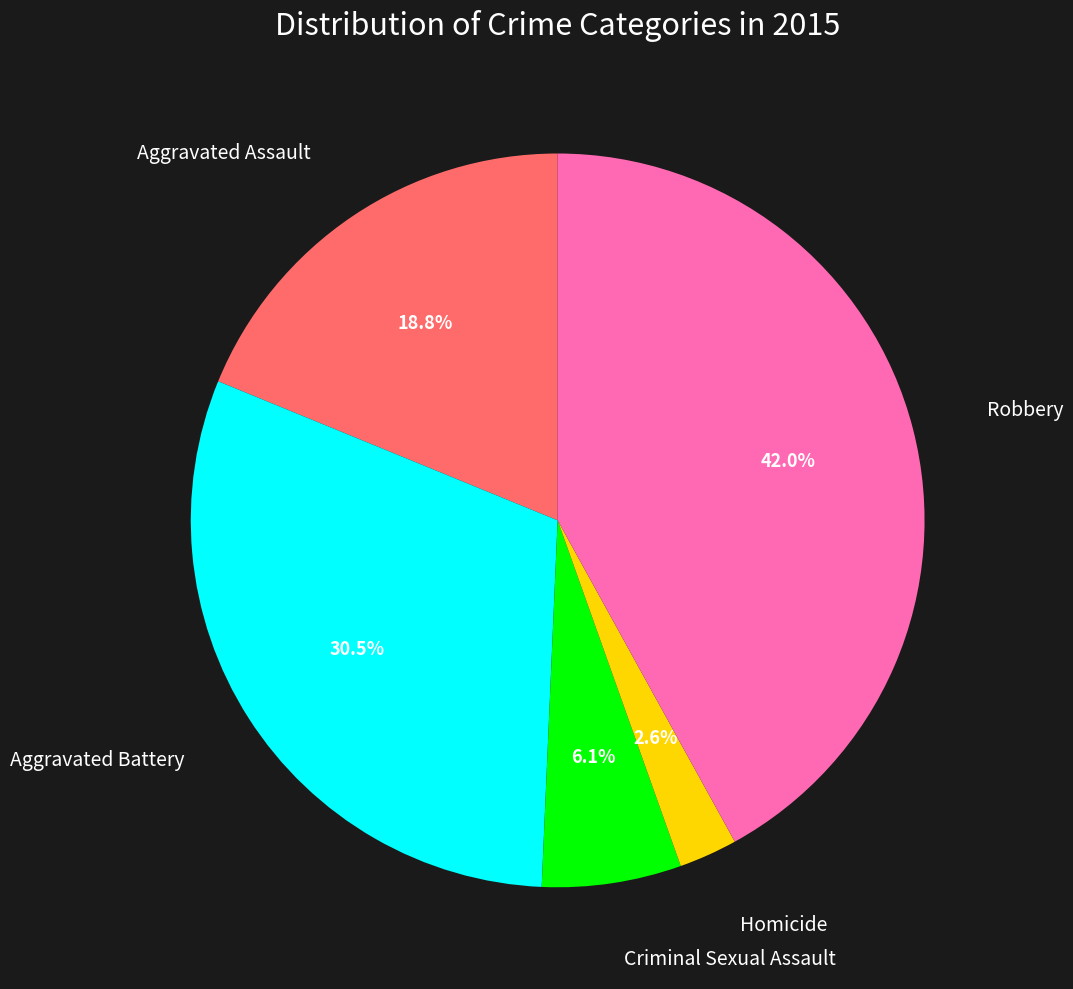

To the nearest percent, what portion does Robbery represent?

42%